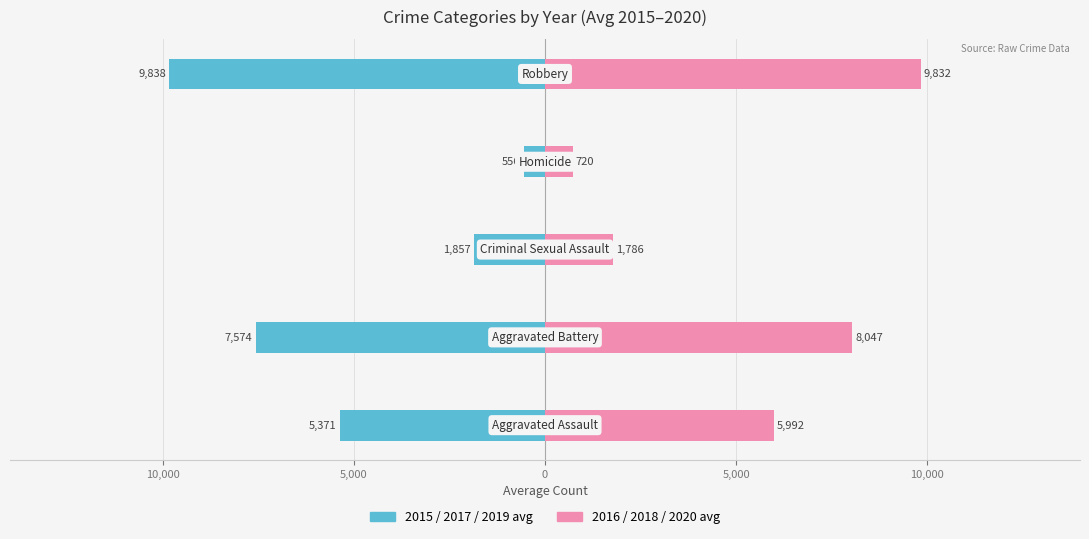

What is the difference between the maximum and minimum values in the 2015/2017/2019 avg series?

9282.0